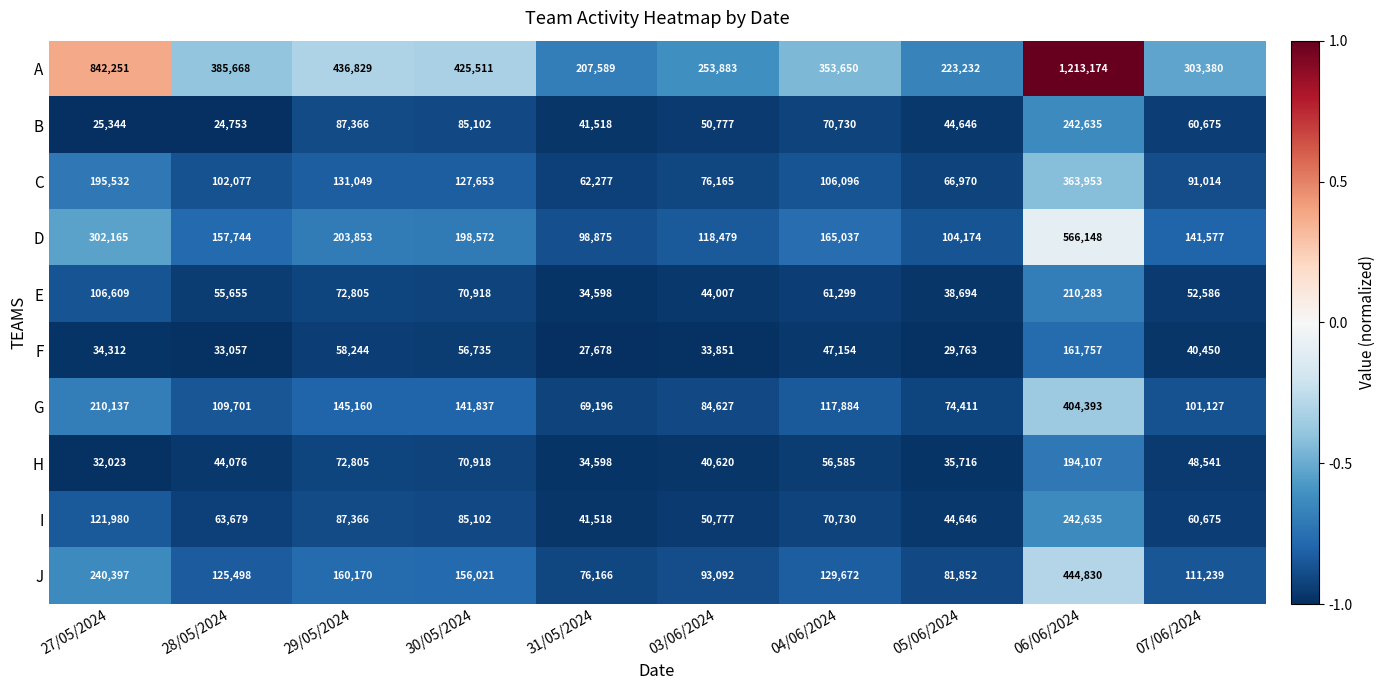

True or false: I has a value of 149419 at 29/05/2024.

False